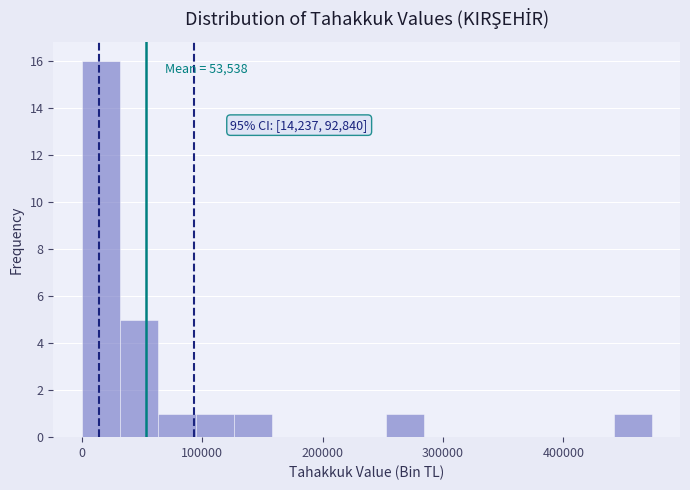

Around what value on the x-axis is the tallest bar? Give the approximate position of its centre, as read against the axis.

20000